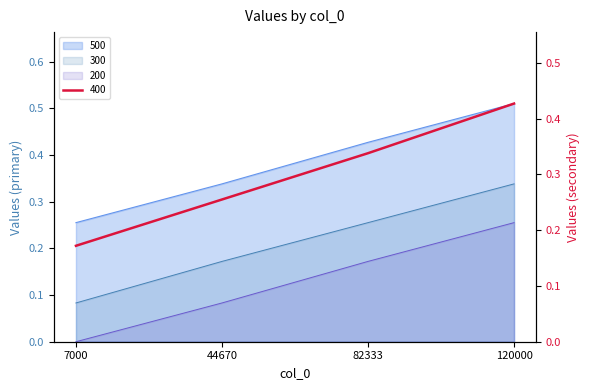

What is the difference between the maximum and second lowest values in the 300 series?

0.2